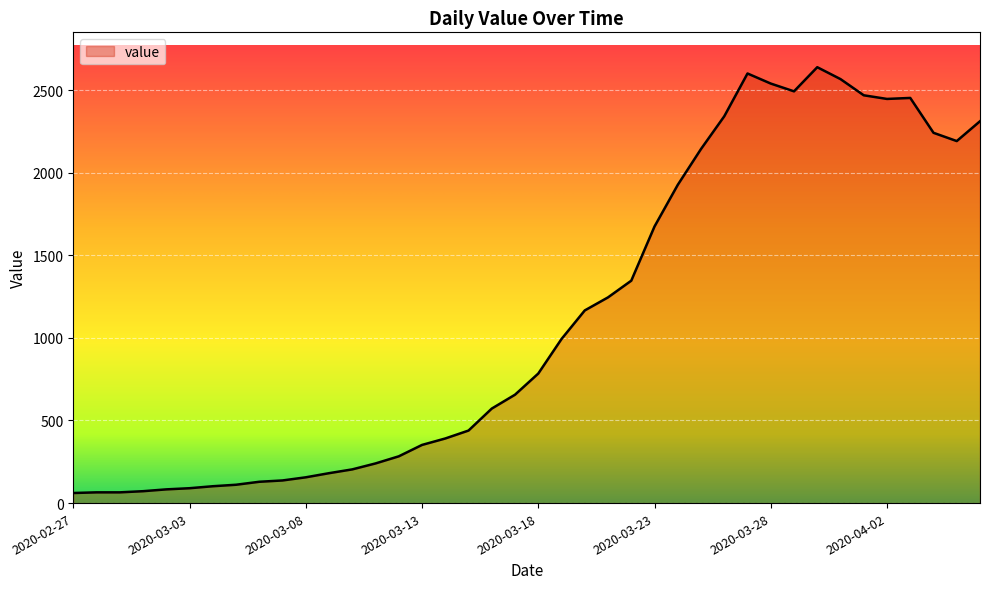

What is the difference between the maximum and minimum values?

2577